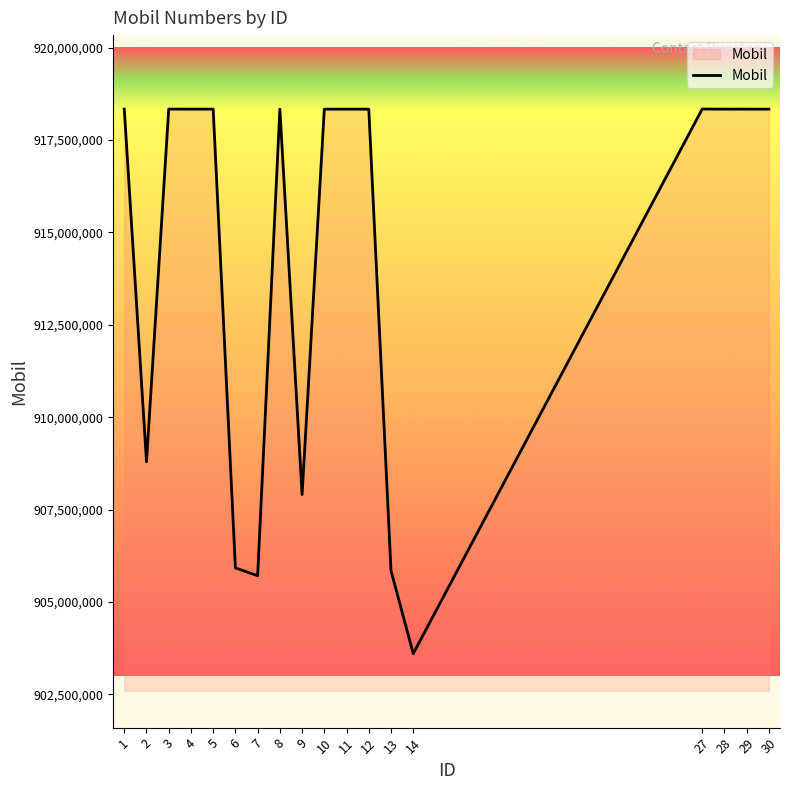

True or false: the data has more than 2 interior local peaks.

True